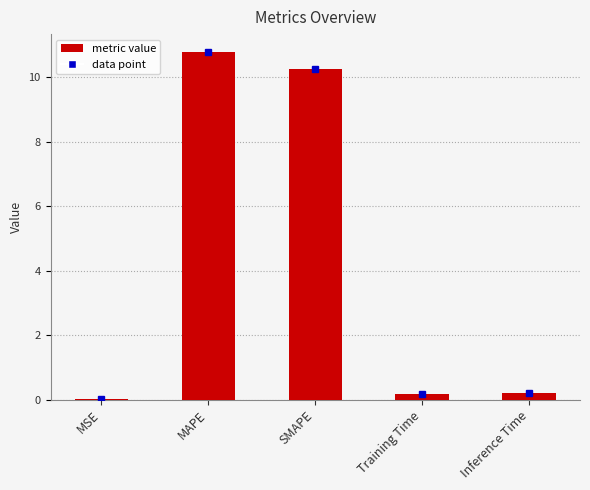

How many series are shown in this chart?

1